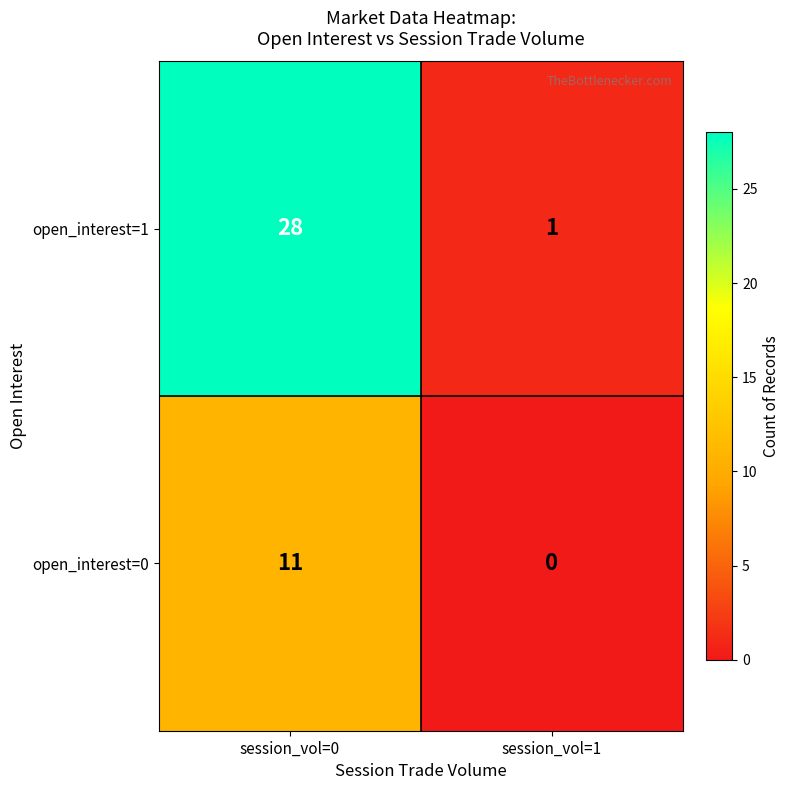

List the series in order of their peak value, highest first.

open_interest=1, open_interest=0